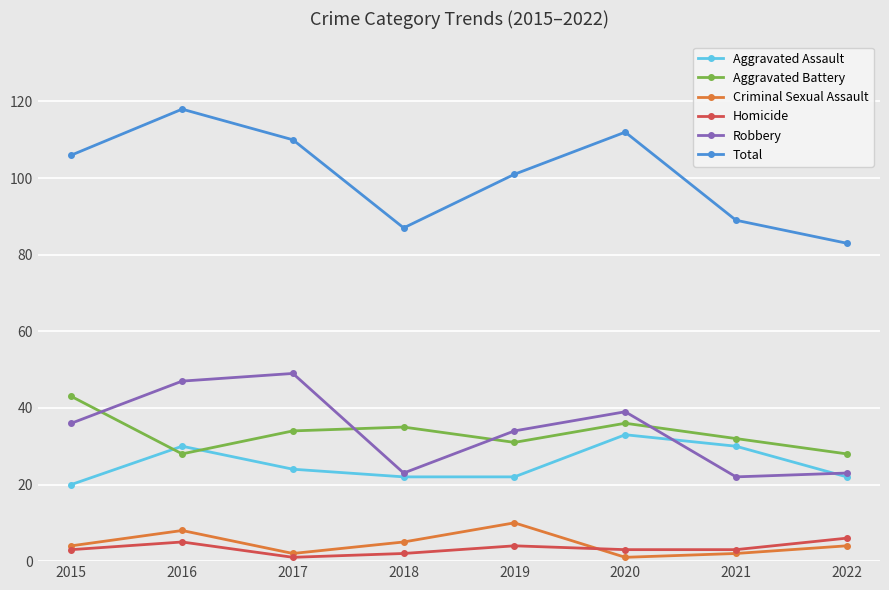

How many series are shown in this chart?

6